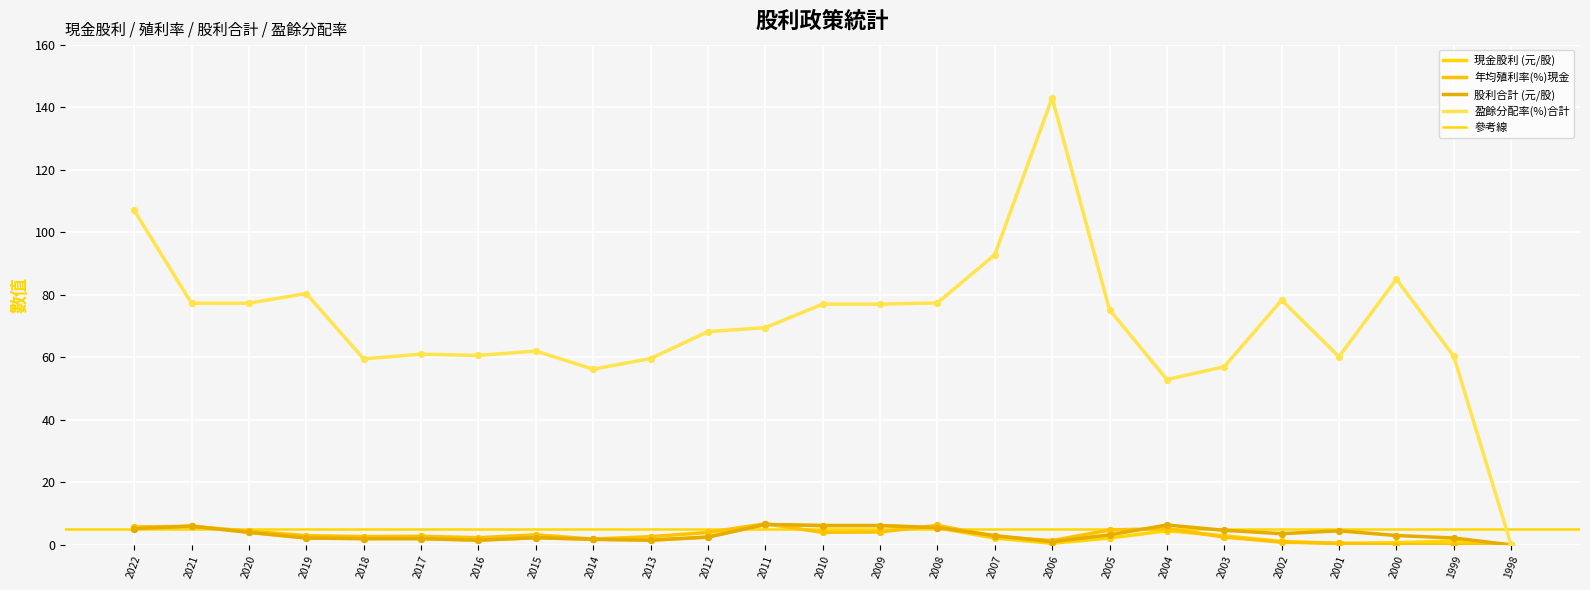

Which series has the largest total across all categories?

盈餘分配率(%)合計